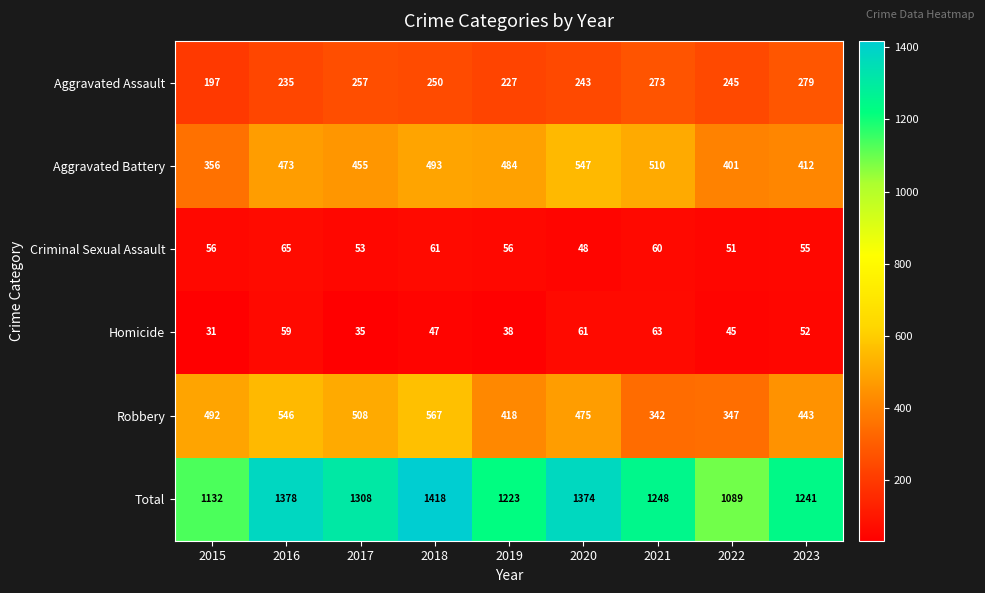

True or false: Homicide has a value of 52 at 2023.

True